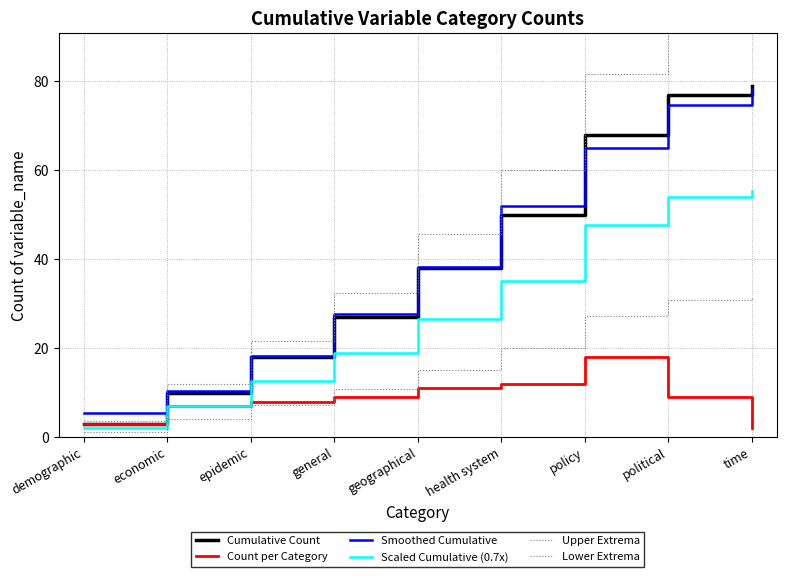

At epidemic, list the series in order from largest to smallest.

Upper Extrema, Smoothed Cumulative, Cumulative Count, Scaled Cumulative (0.7x), Count per Category, Lower Extrema